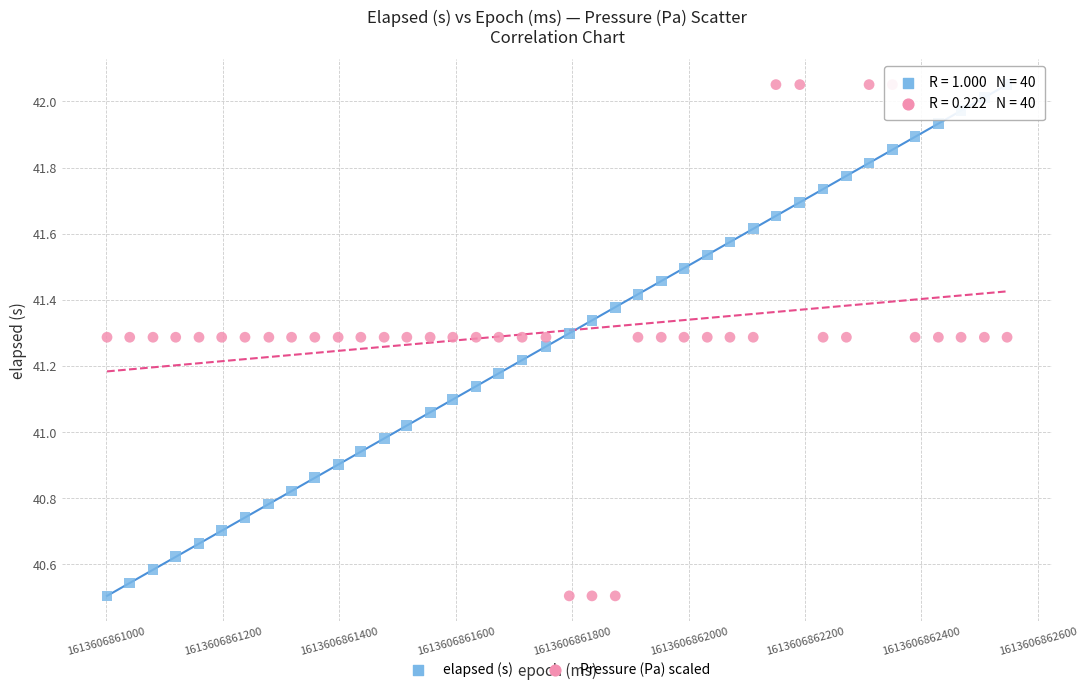

What is the X range (max minus min) for the scatter plot?

1546.0